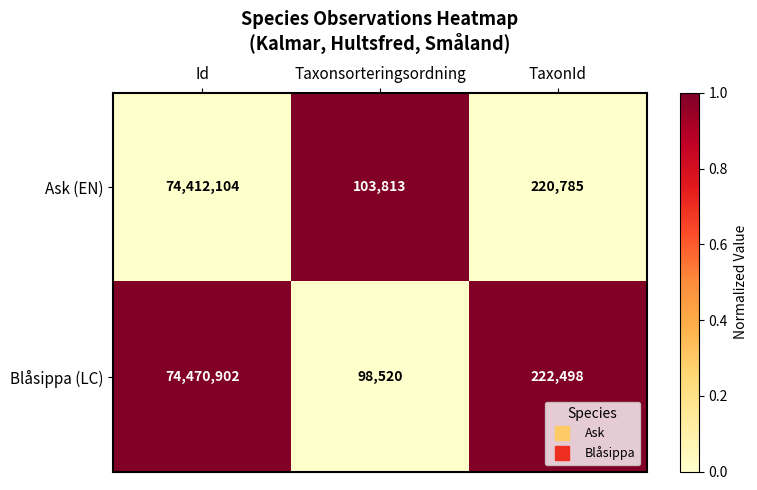

Read the Ask (EN) value at Taxonsorteringsordning, to the nearest 100.

103800